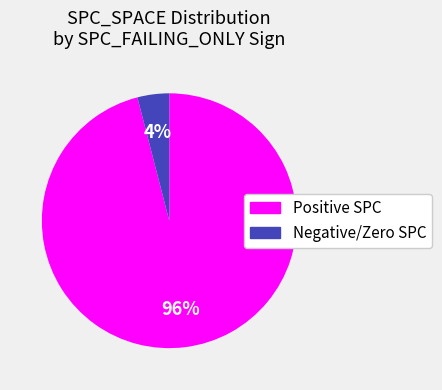

How many segments does this pie chart have?

2